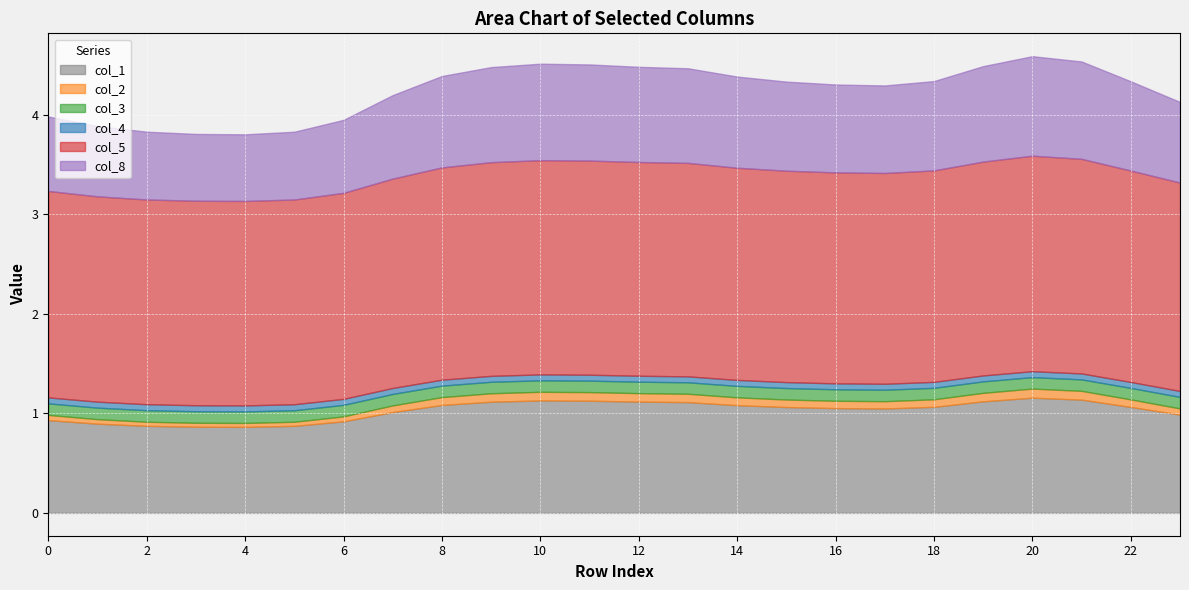

Where is the first local minimum for col_5?

4